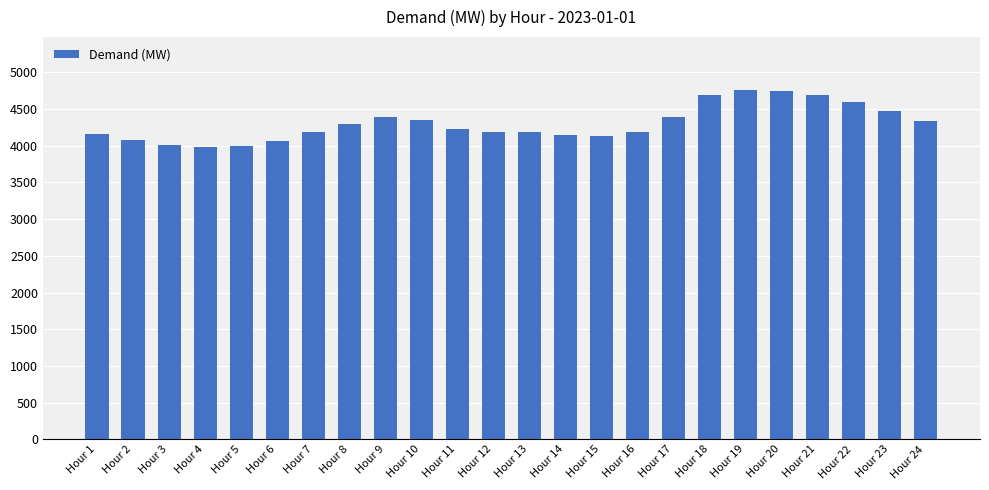

Where does the data first go above 4226?

Hour 8